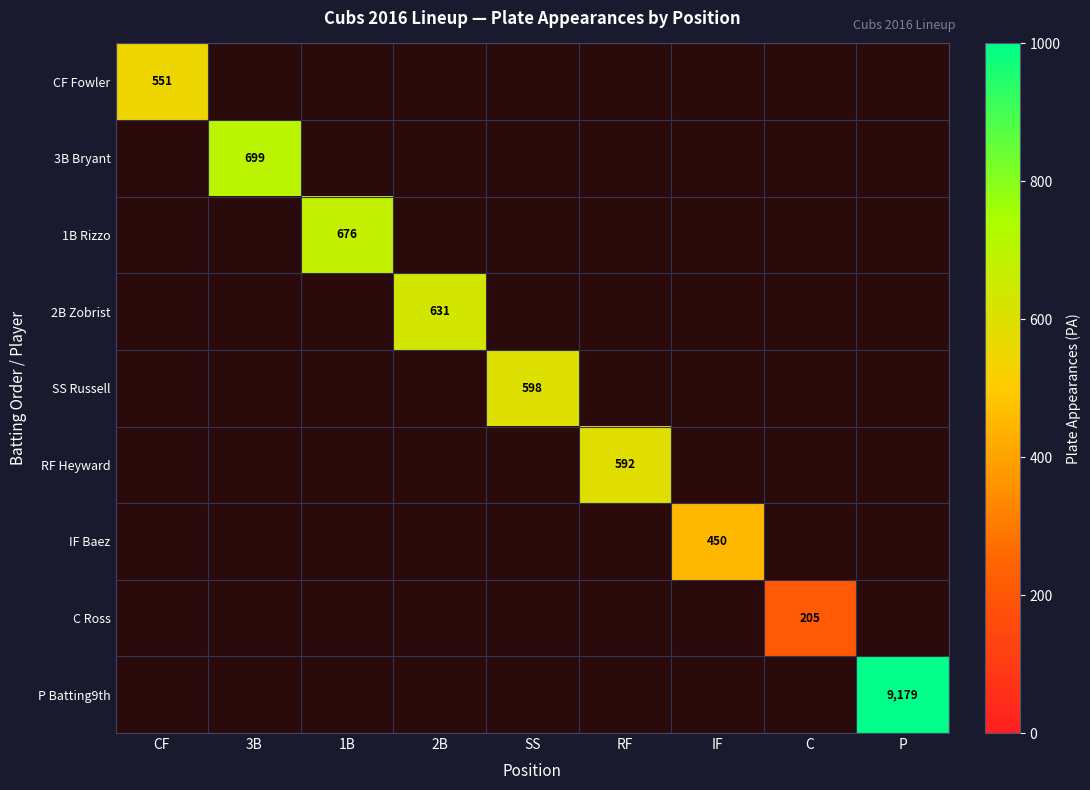

Count the number of categories in the chart.

9